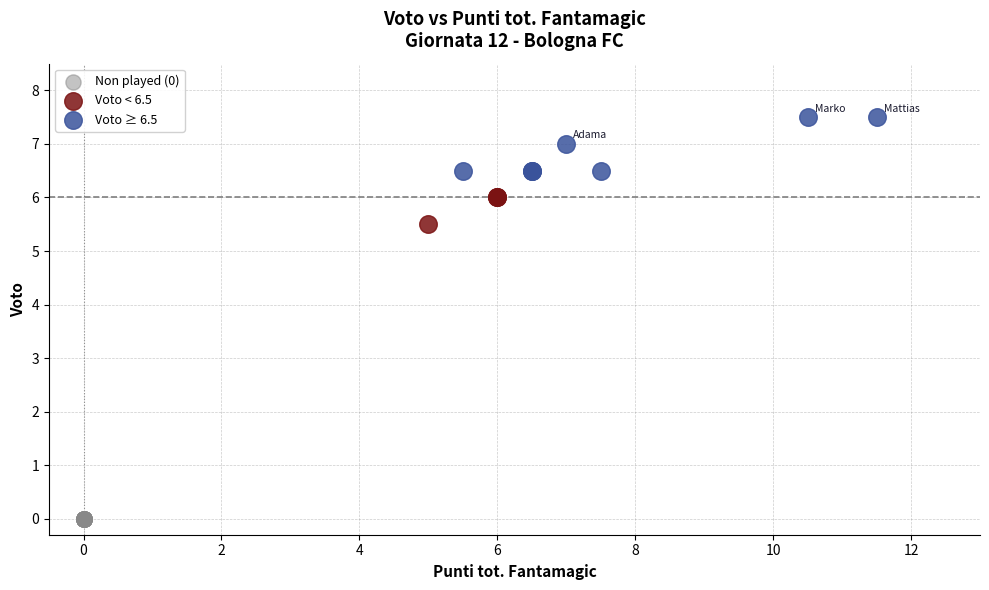

Which series reaches the minimum Y coordinate?

Non played (0)